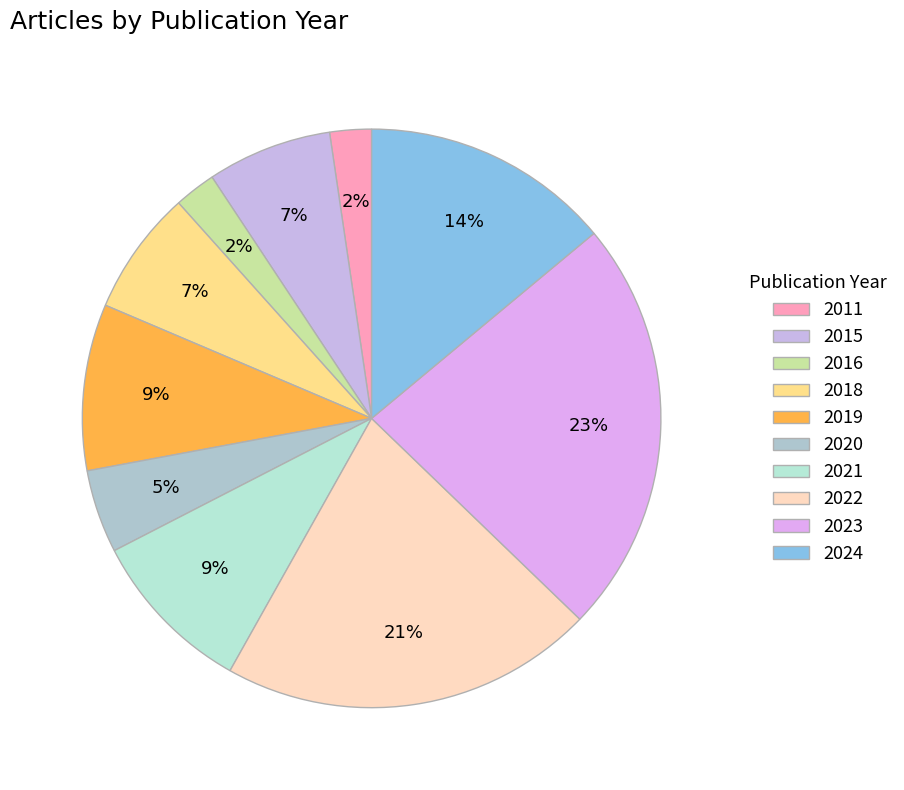

To the nearest percent, what is the difference between the 2023 and 2015 slice percentages?

16%